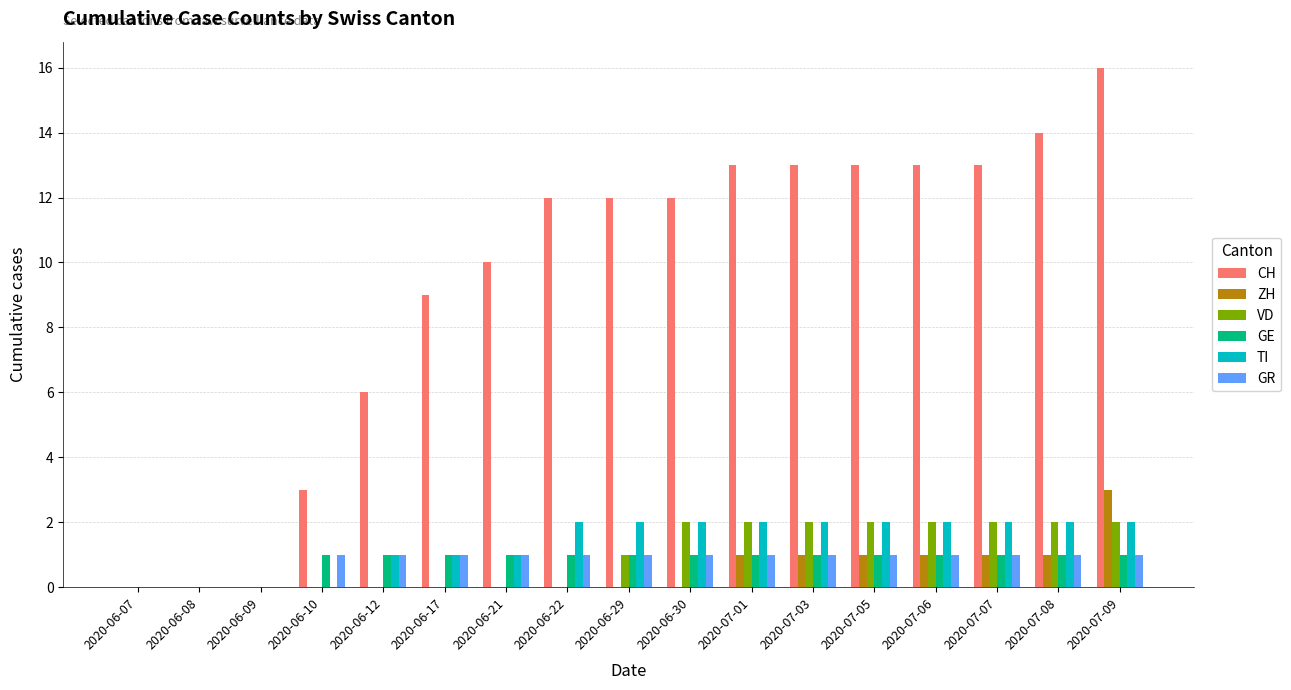

How many groups of bars are there?

17